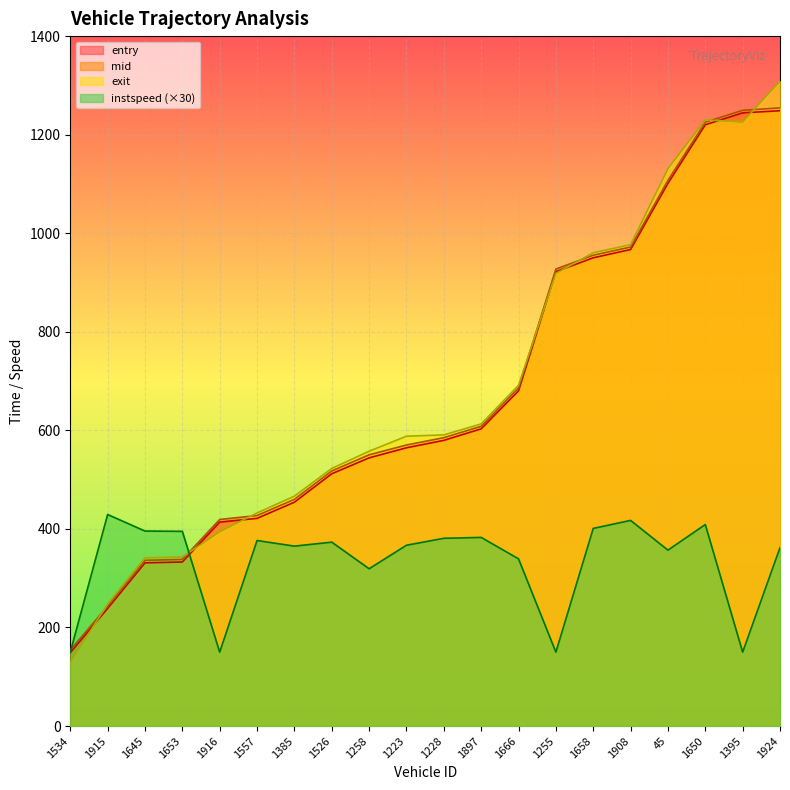

Which series has the largest range (max minus min)?

exit